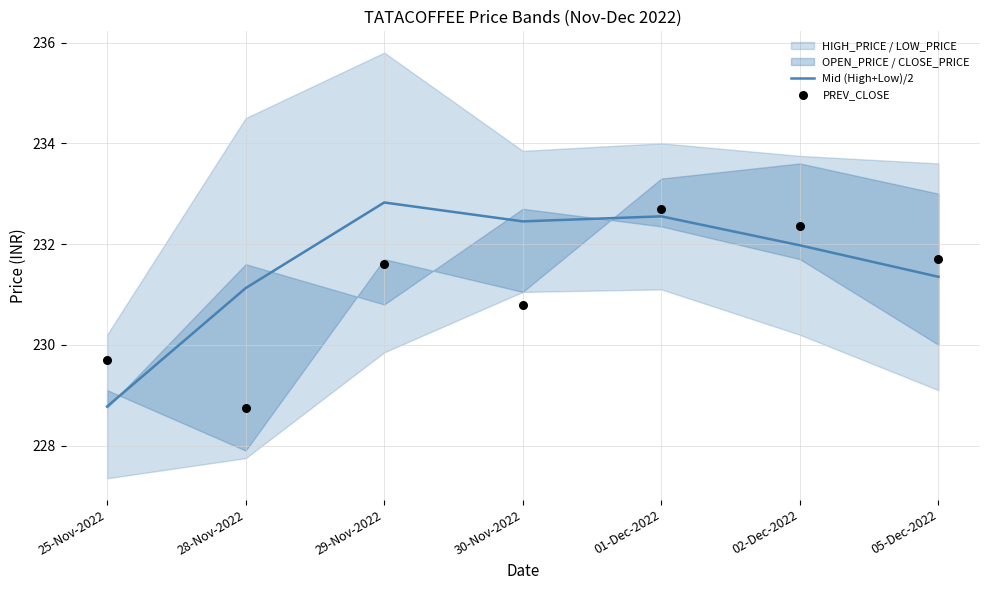

Which series reaches the maximum Y coordinate?

Mid (High+Low)/2